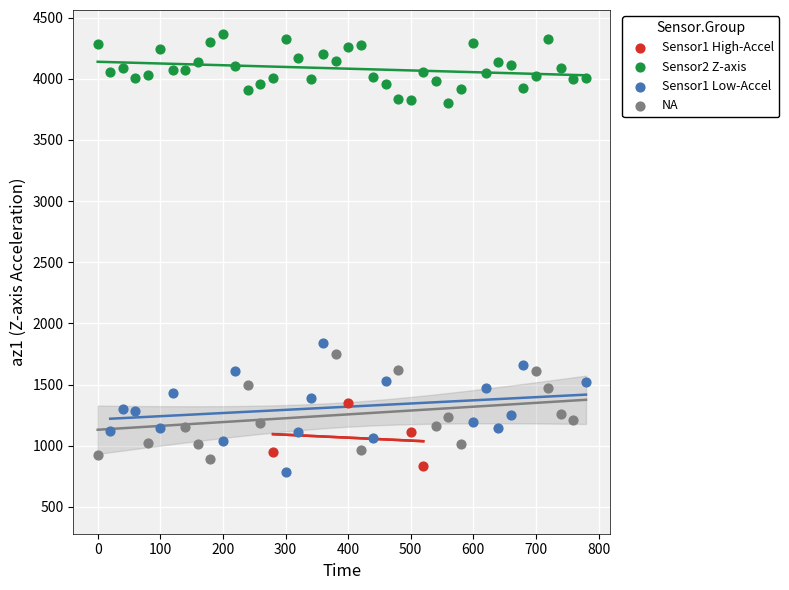

Which series has the widest spread of Y values?

Sensor1 Low-Accel